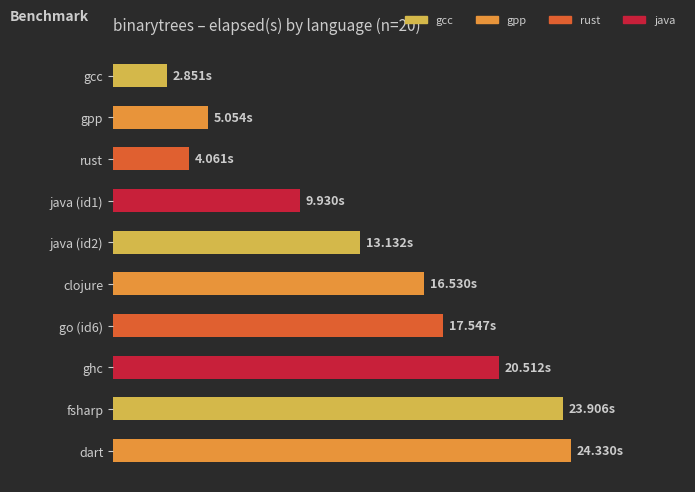

Where is the data nearest to the value 13?

java (id2)